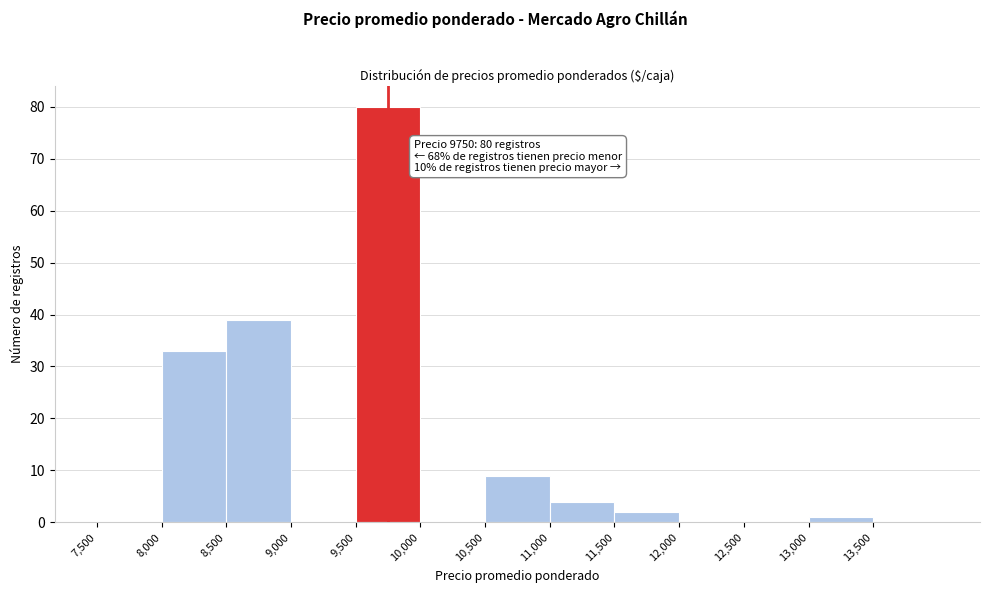

Which range on the x-axis has the tallest bar?

9500 to 10000